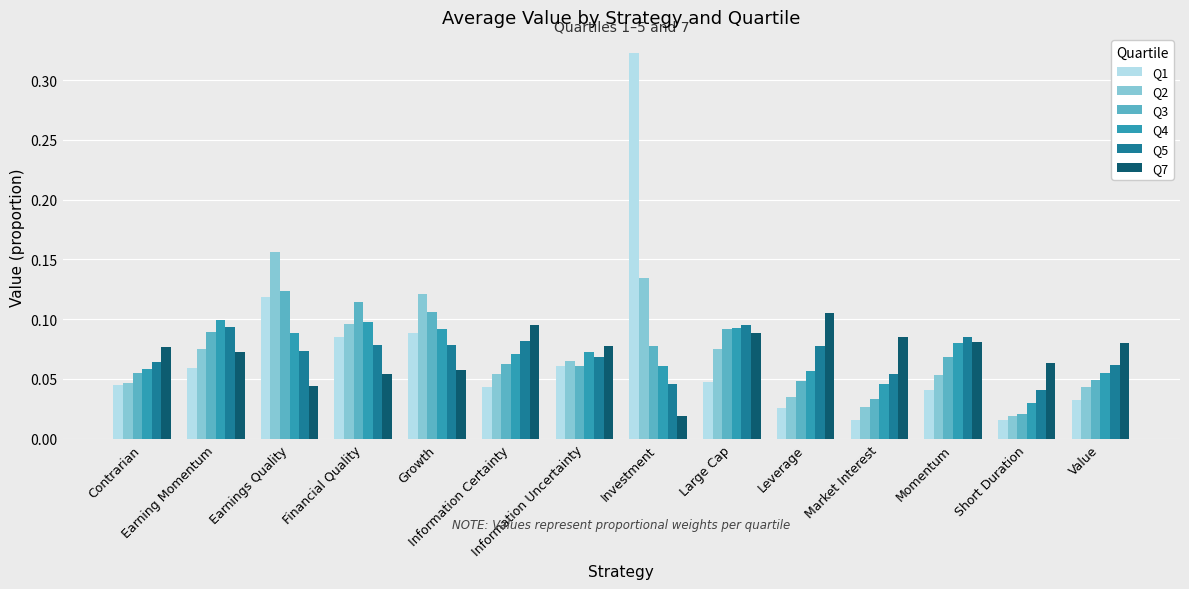

At which category is the sum across all series the highest?

Investment